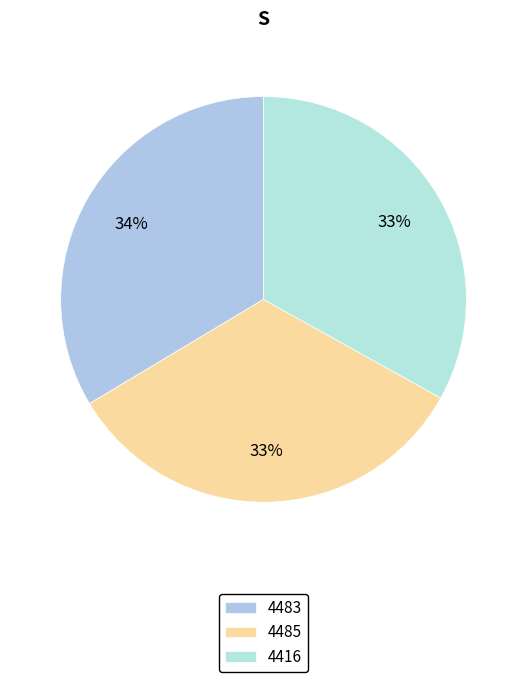

Which slice is the smallest?

4416